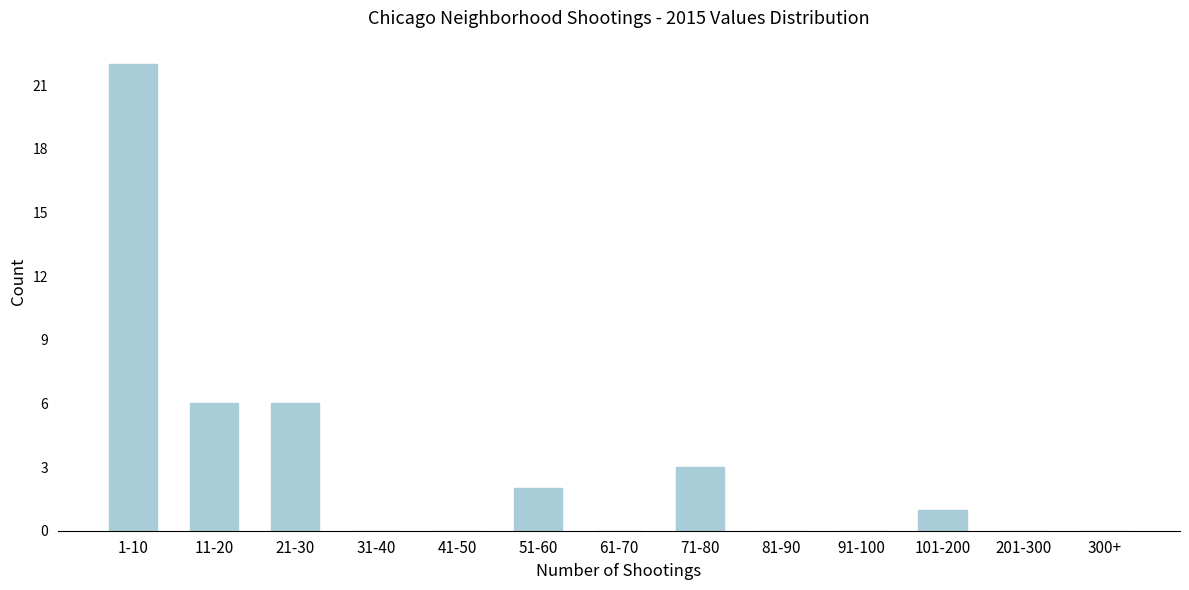

Reading right to left, what are all the values shown in this chart?

300+=0	201-300=0	101-200=1	91-100=0	81-90=0	71-80=3	61-70=0	51-60=2	41-50=0	31-40=0	21-30=6	11-20=6	1-10=22